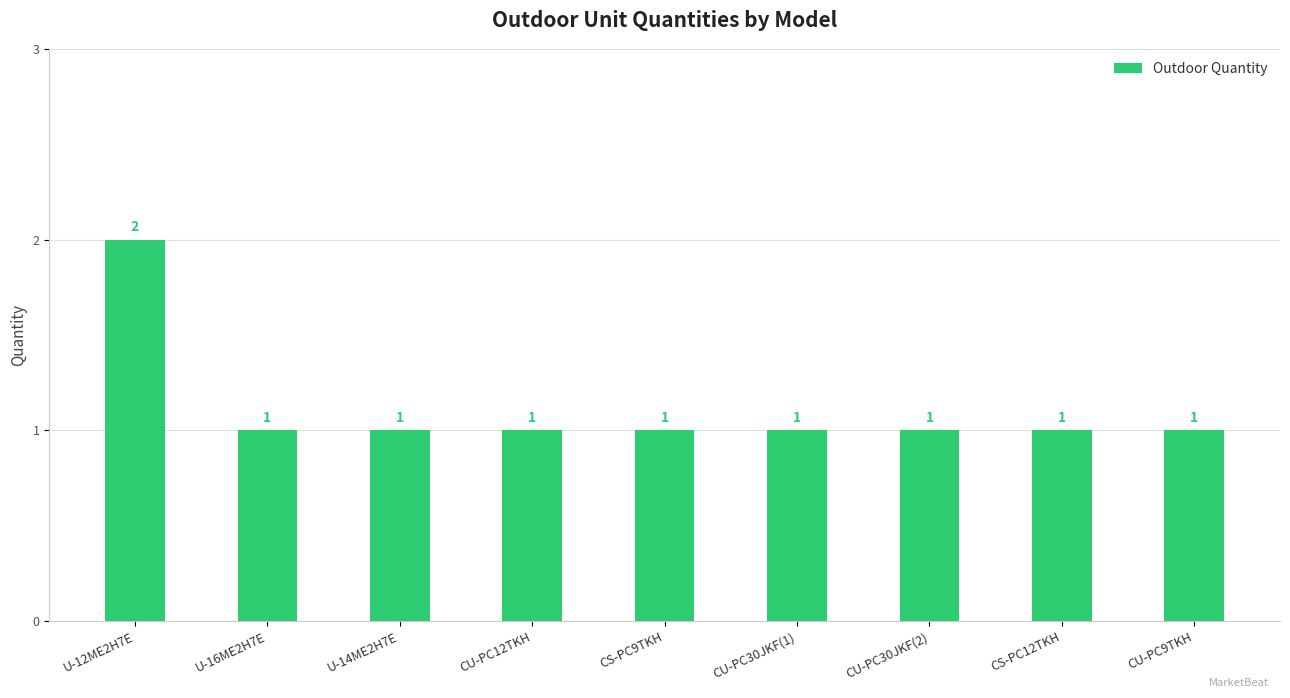

What is the ratio of the value at CS-PC12TKH to the value at CU-PC30JKF(1)?

1.0